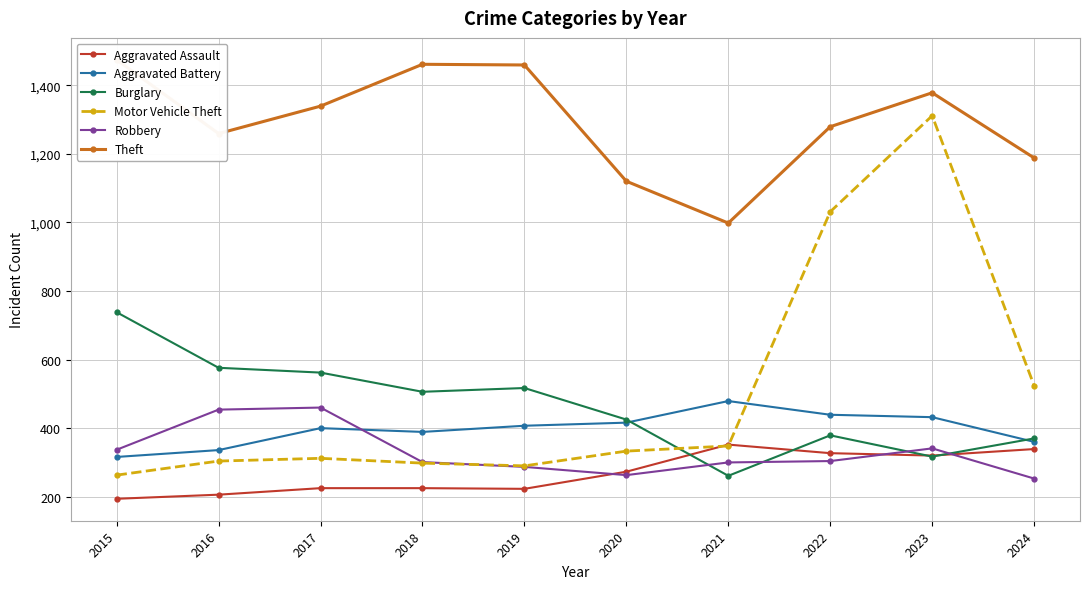

How many interior local valleys does the Theft series have?

2